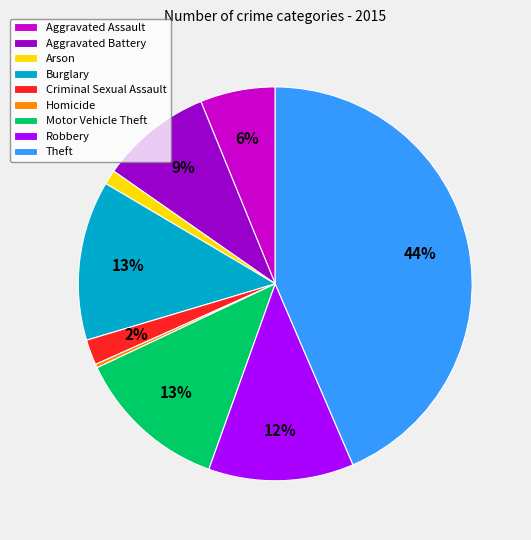

Is the sum of Homicide and Burglary greater than half?

No